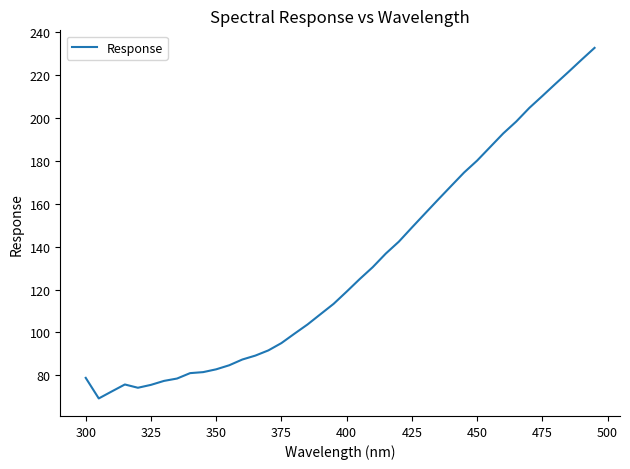

What is the difference between the maximum and minimum values?

163.4